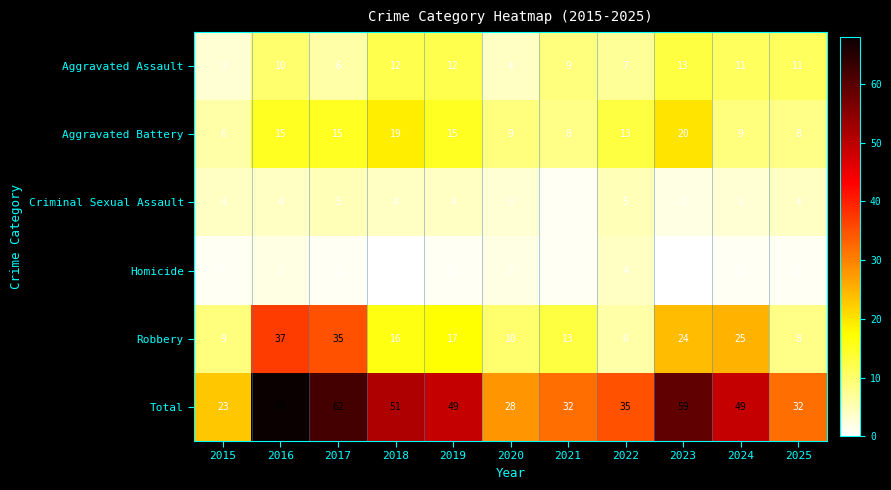

What is the average value of the Total series?

44